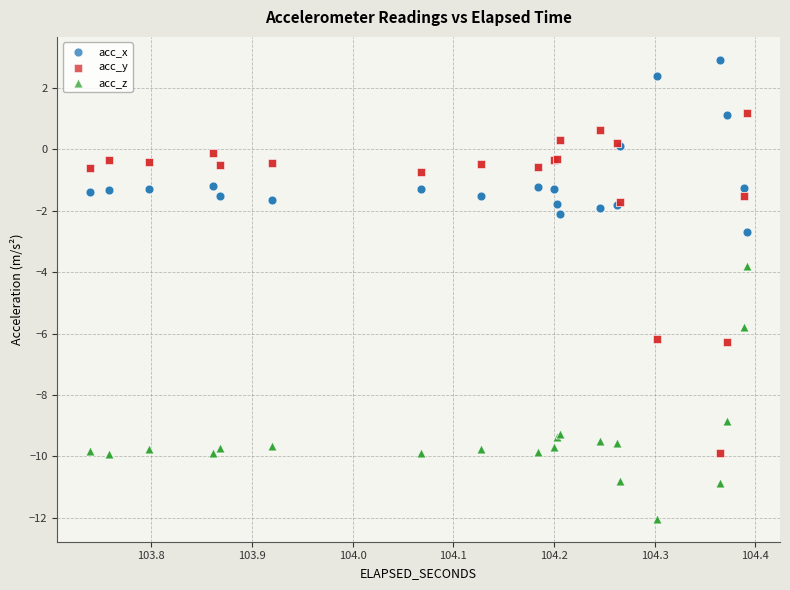

What is the X range (max minus min) for the scatter plot?

0.7